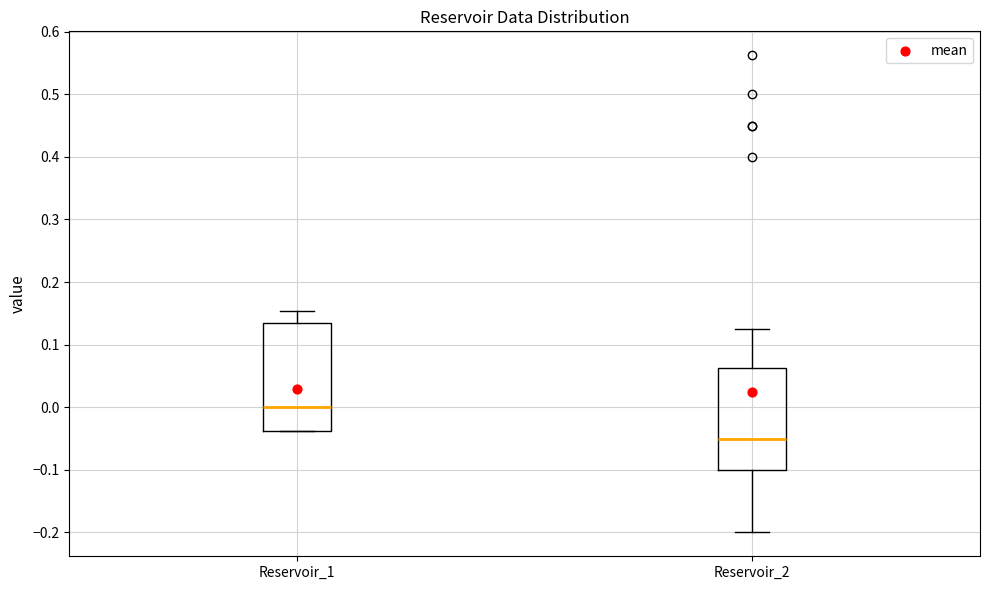

Where is the upper edge of the box for Reservoir_2 on the y-axis? The values are not printed on the chart, so give them approximately, as read against the axis.

0.06